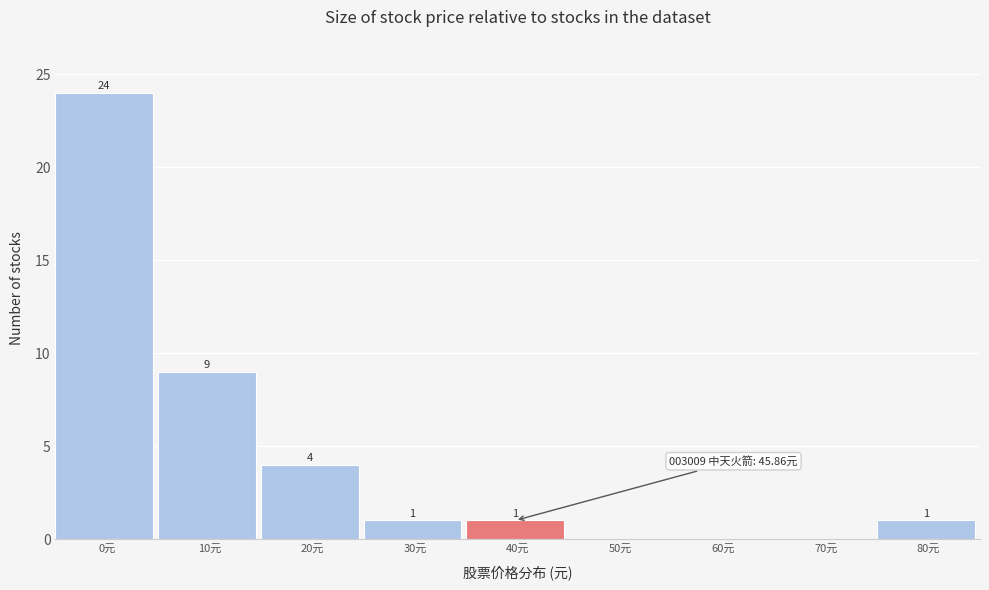

Reading left to right, transcribe all the data shown in this chart.

0元=24	10元=9	20元=4	30元=1	40元=1	50元=0	60元=0	70元=0	80元=1